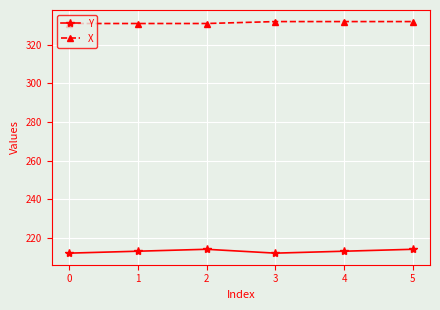

What is the value of the Y point at the 4th from the left?

212